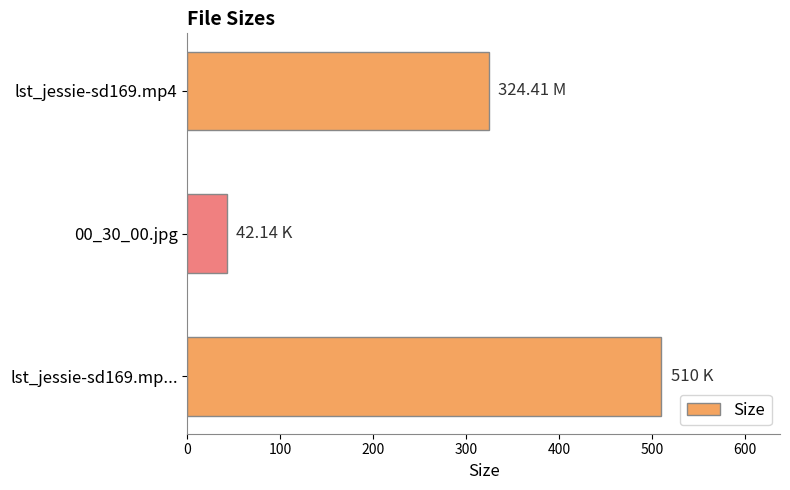

What is the ratio of the value at lst_jessie-sd169.mp... to the value at lst_jessie-sd169.mp4?

1.6